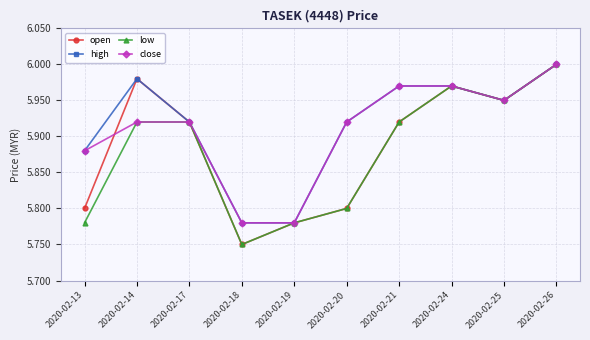

At how many categories does at least one series exceed 5?

10